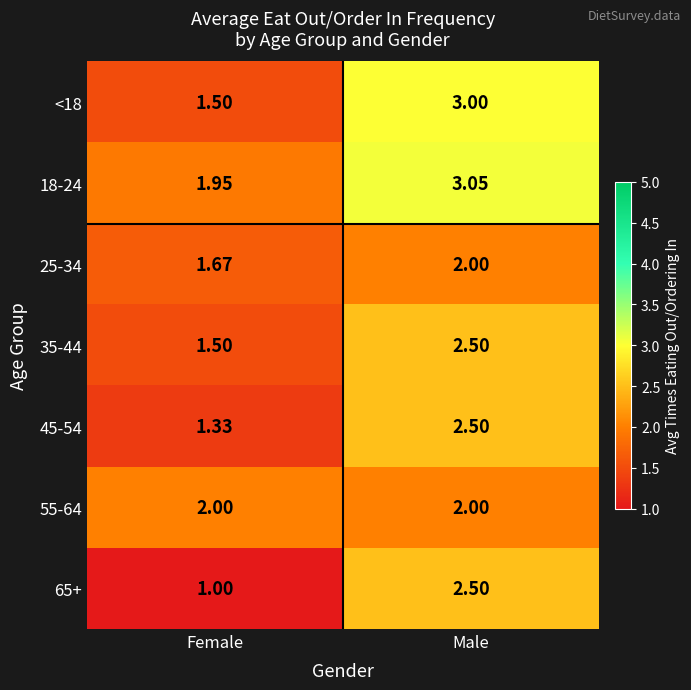

Is the value of <18 at Male greater than the value of 25-34 at Female?

Yes